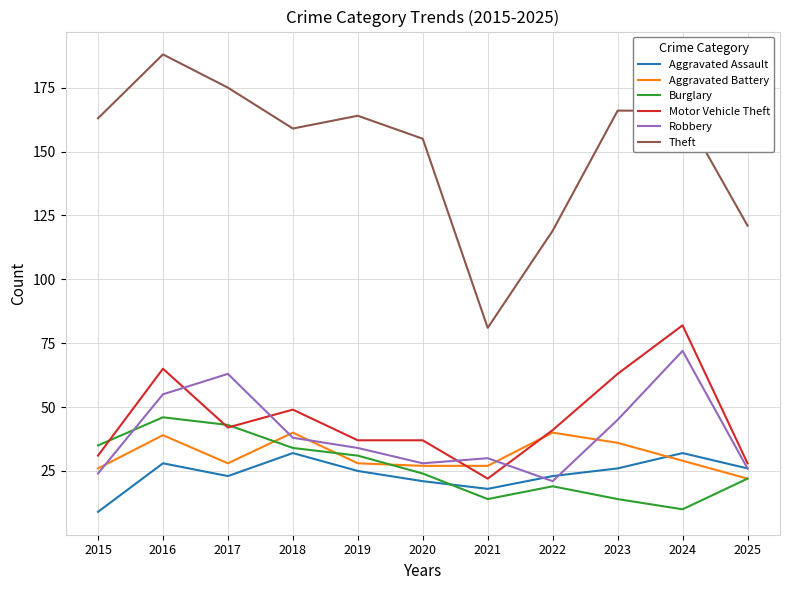

True or false: Robbery and Motor Vehicle Theft intersect in this chart.

True